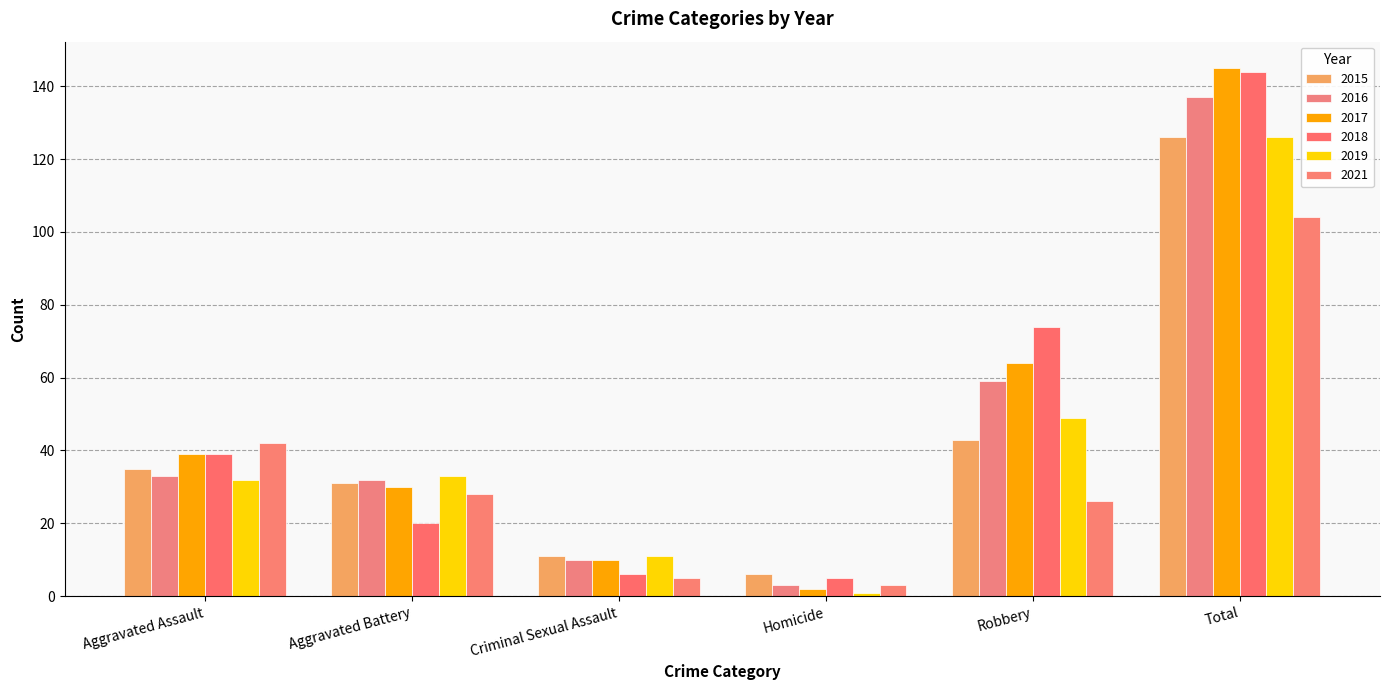

How many bars are there in each group?

6